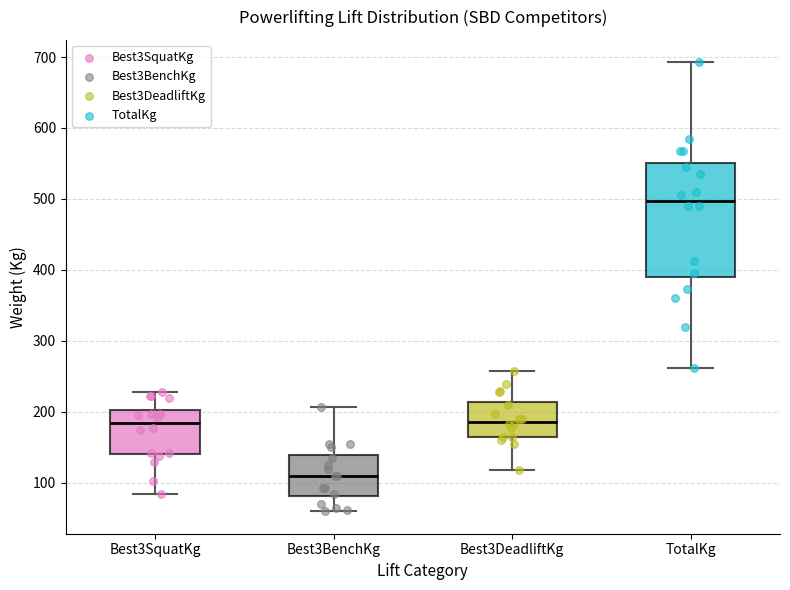

Comparing the boxes themselves (not the whiskers), which one is the tallest?

TotalKg